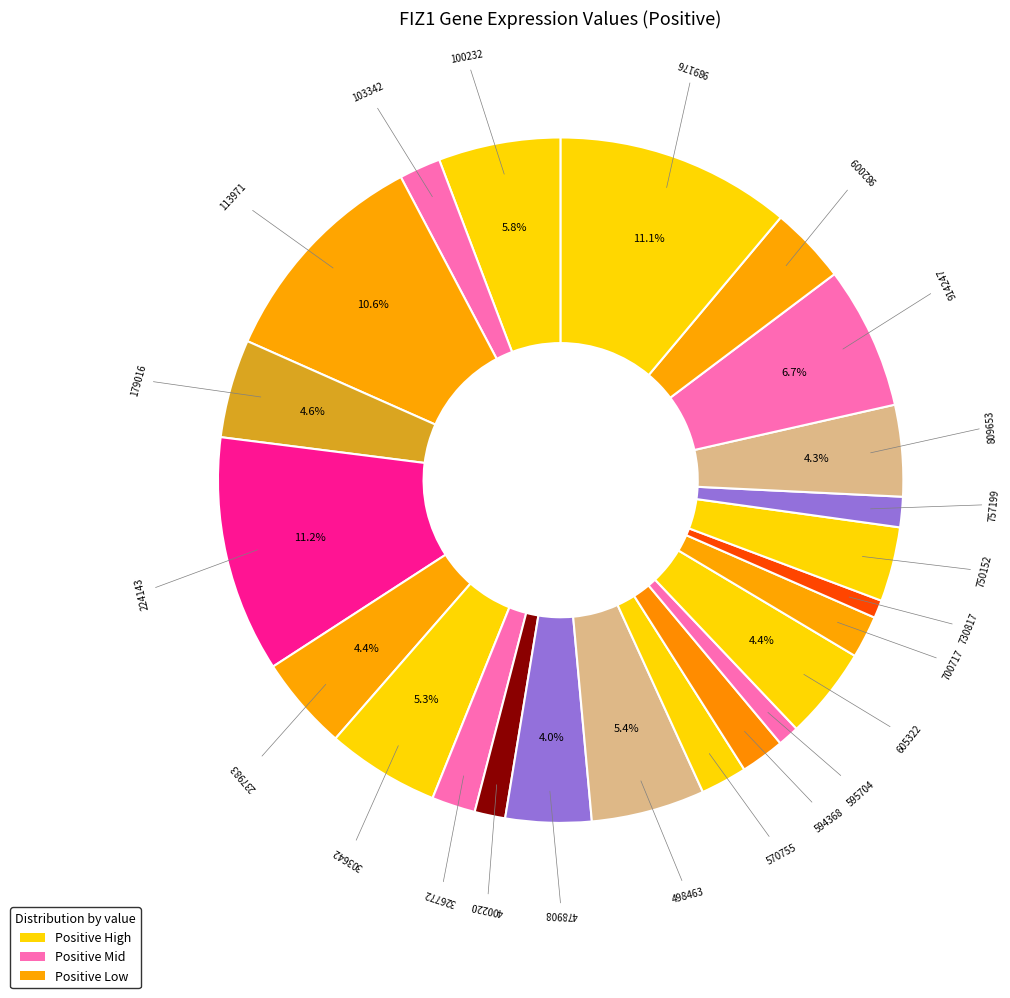

How many slices are in this pie chart?

23